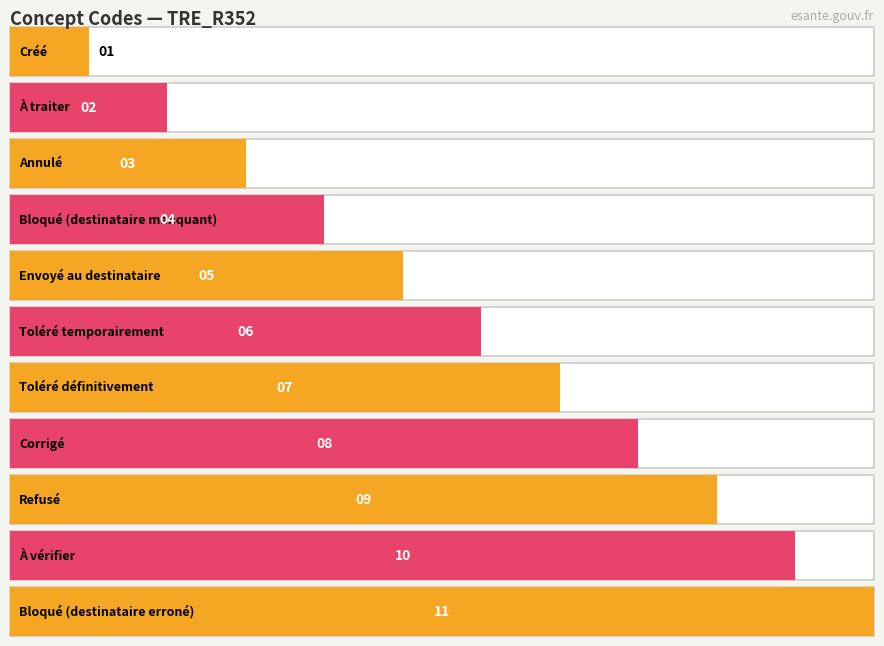

Count the values in the range 3 to 9.

7